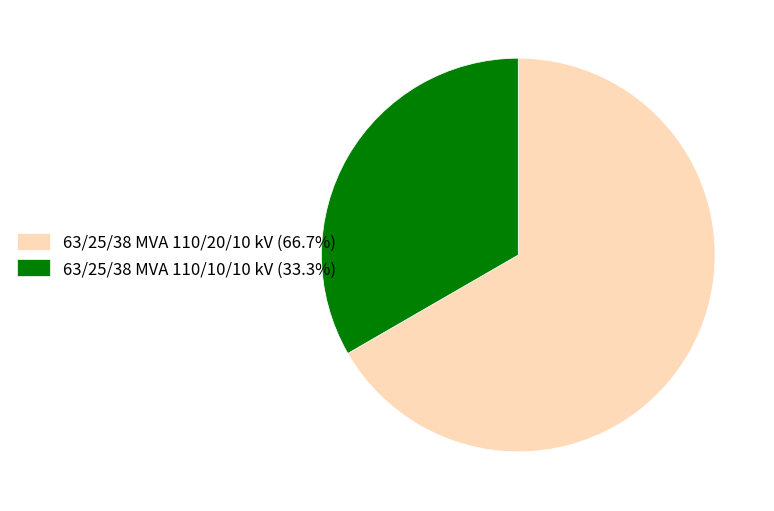

Does 63/25/38 MVA 110/20/10 kV represent more than half of the total?

Yes